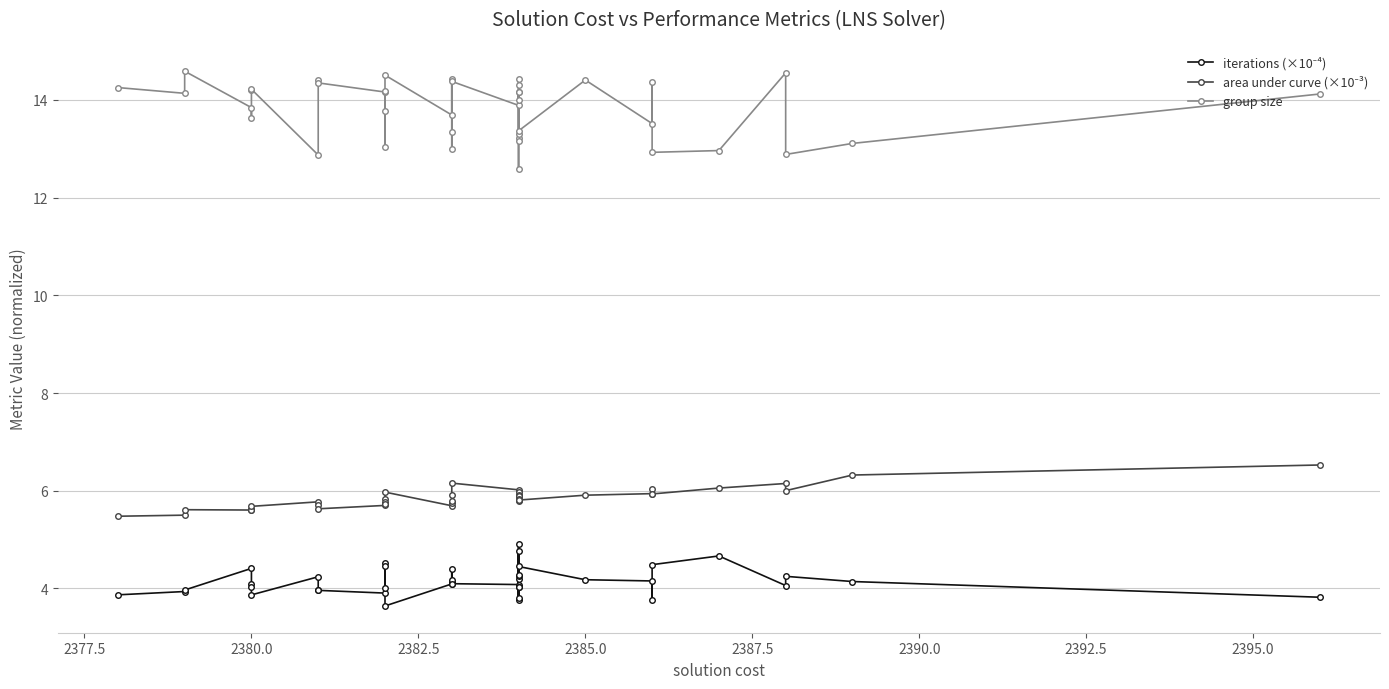

What is the value of the group size point at the 1st from the left?

14.3